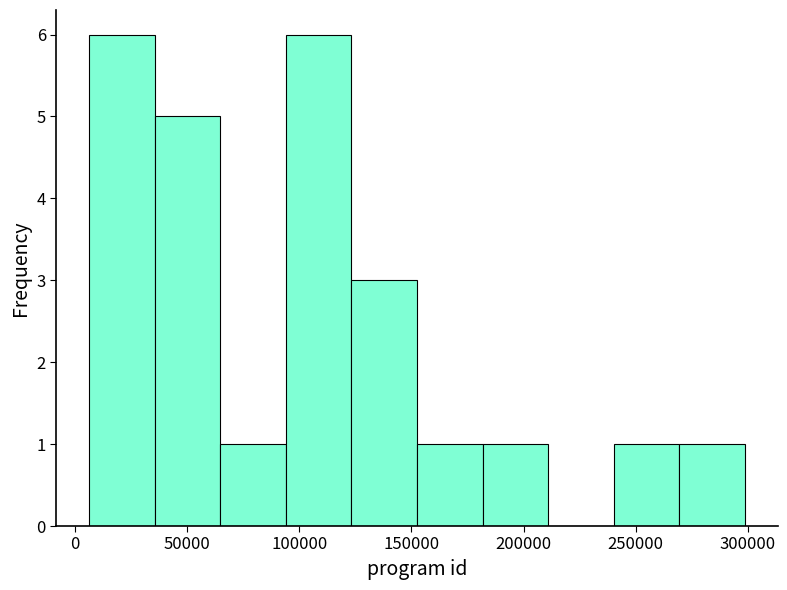

Reading left to right, list every bar in this chart as the range it spans on the x-axis followed by its height. Neither the bar edges nor the heights are printed on the chart, so give them approximately, as read against the axes.

5000 to 35000: 6
35000 to 65000: 5
65000 to 95000: 1
95000 to 125000: 6
125000 to 150000: 3
150000 to 180000: 1
180000 to 210000: 1
210000 to 240000: 0
240000 to 270000: 1
270000 to 300000: 1